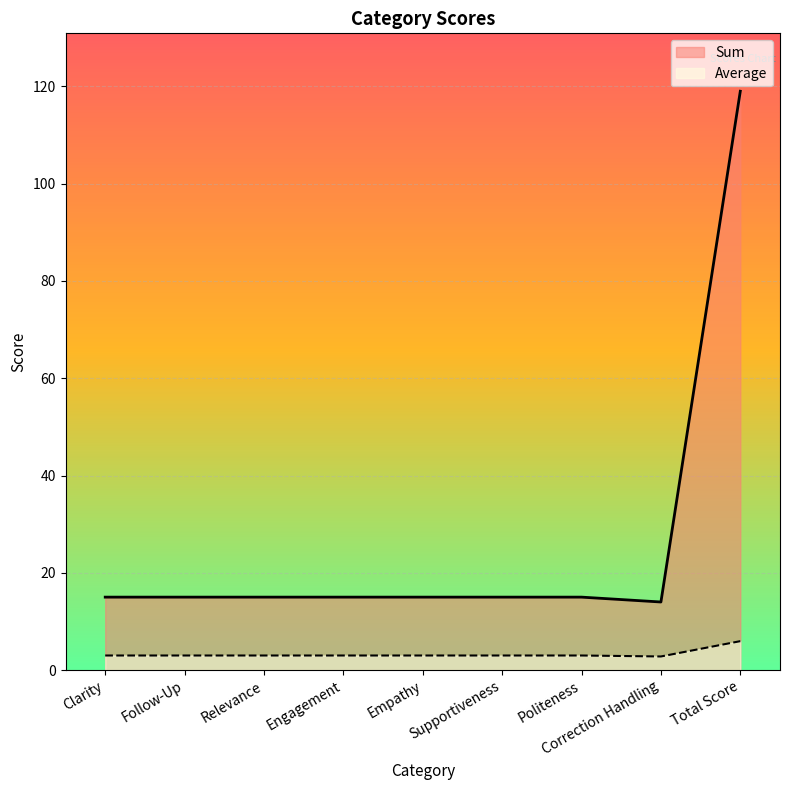

What is the value of the Sum point at the 1st from the left?

15.0